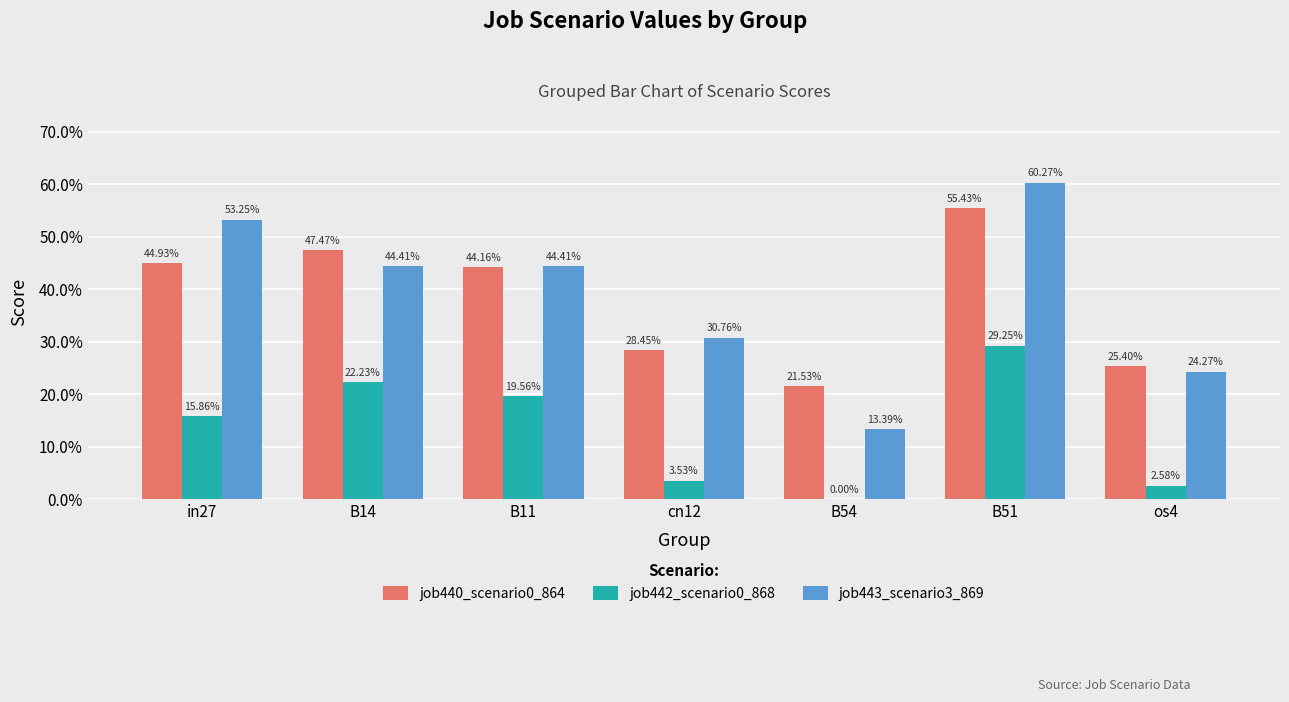

How many positive values does the job442_scenario0_868 series have?

6